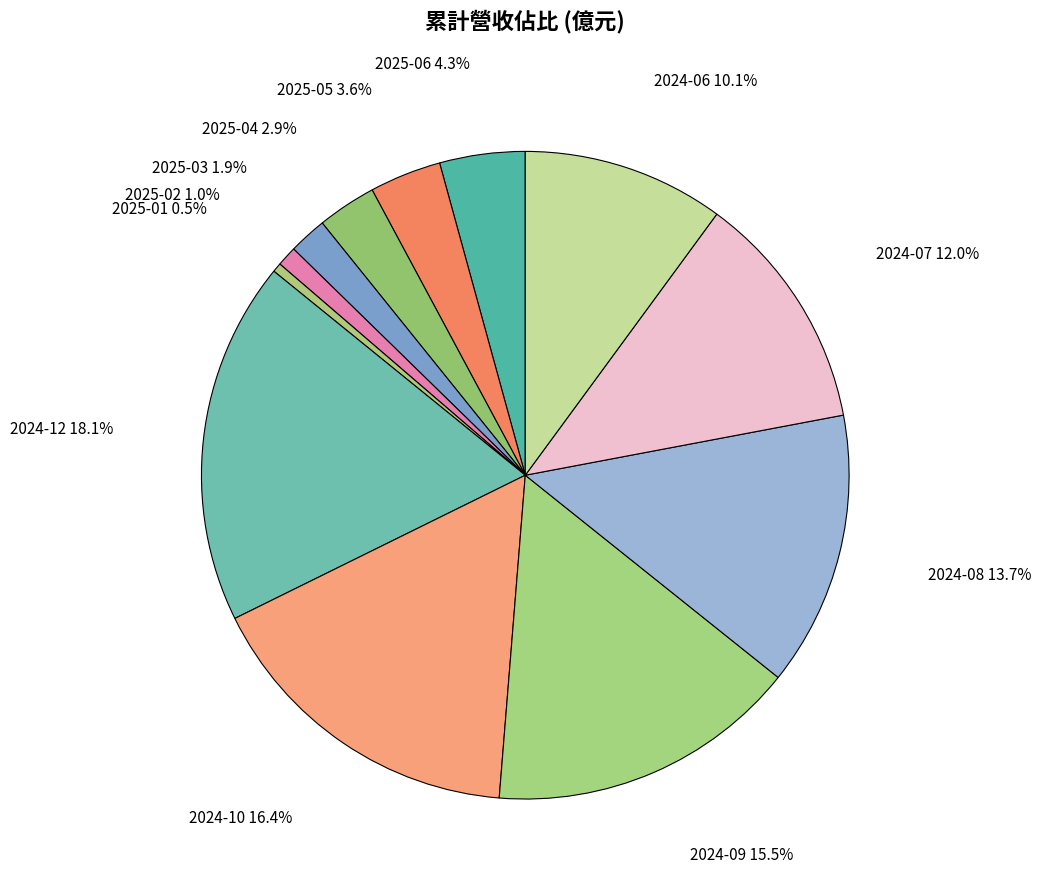

Which slice is the largest?

2024-12